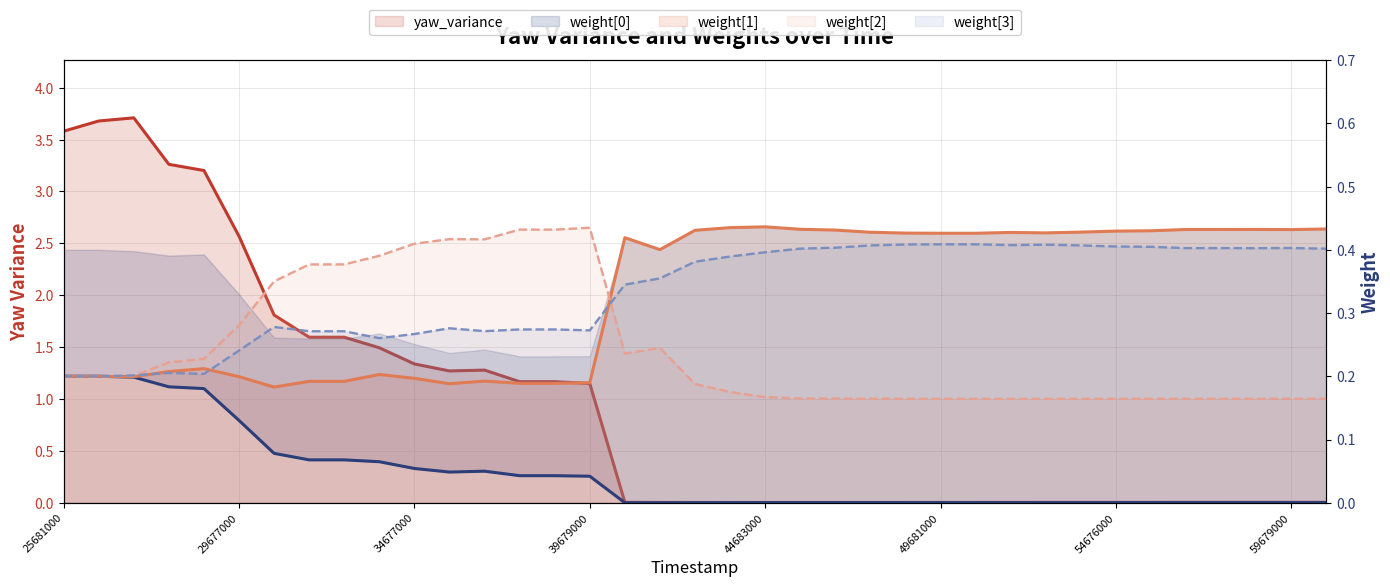

What position from the left is 39679000?

4